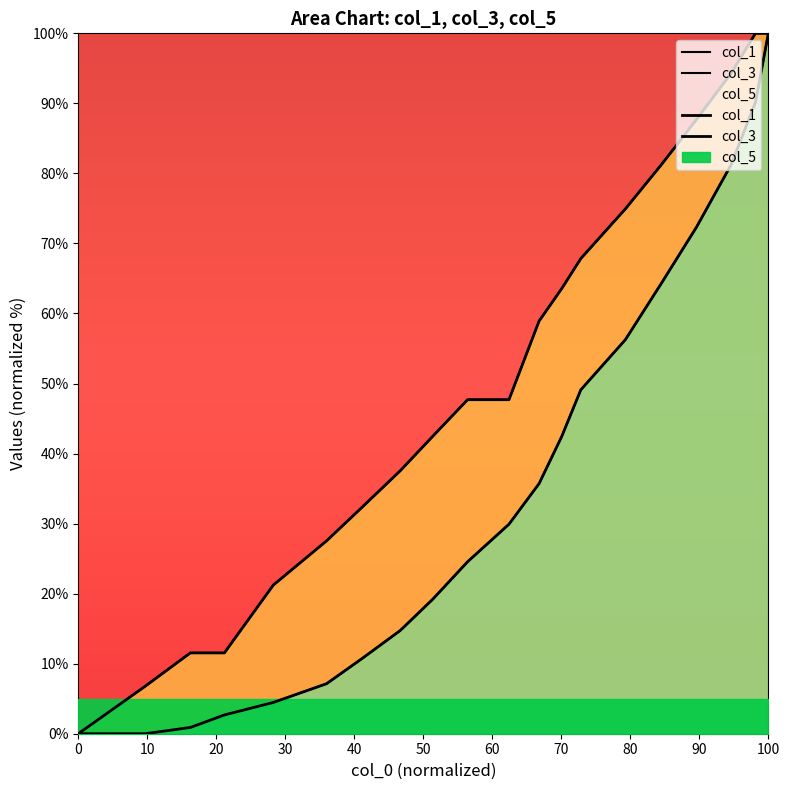

How many lines are shown in the chart?

2